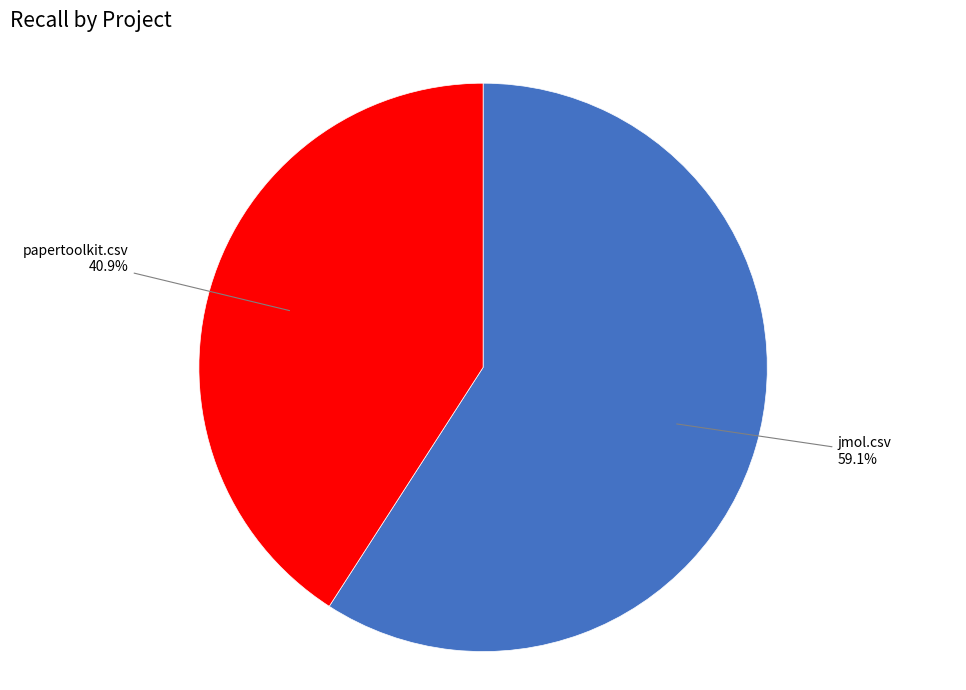

Is there any slice that represents more than half of the pie?

Yes